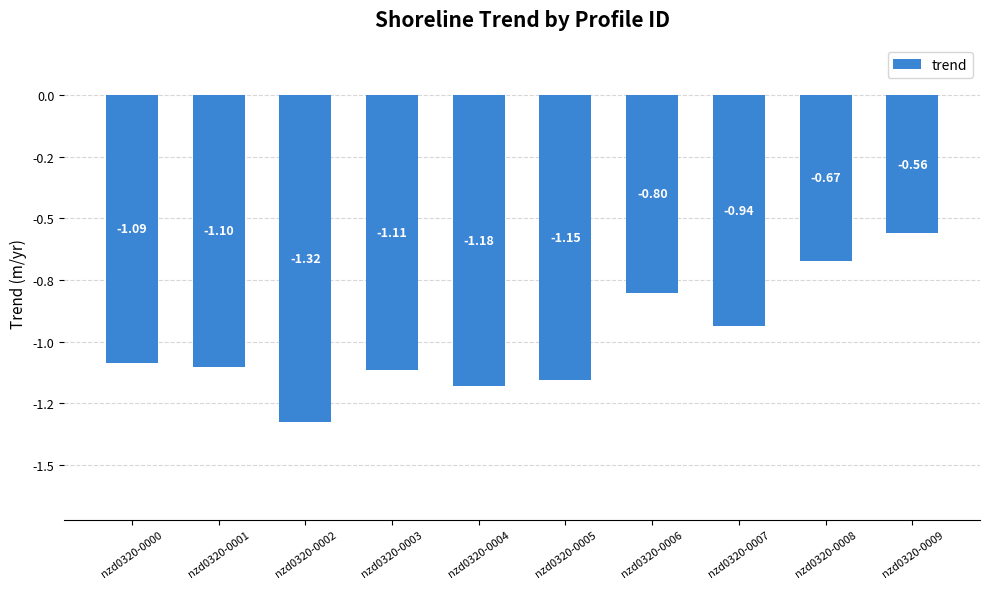

Does the chart contain any negative values?

Yes